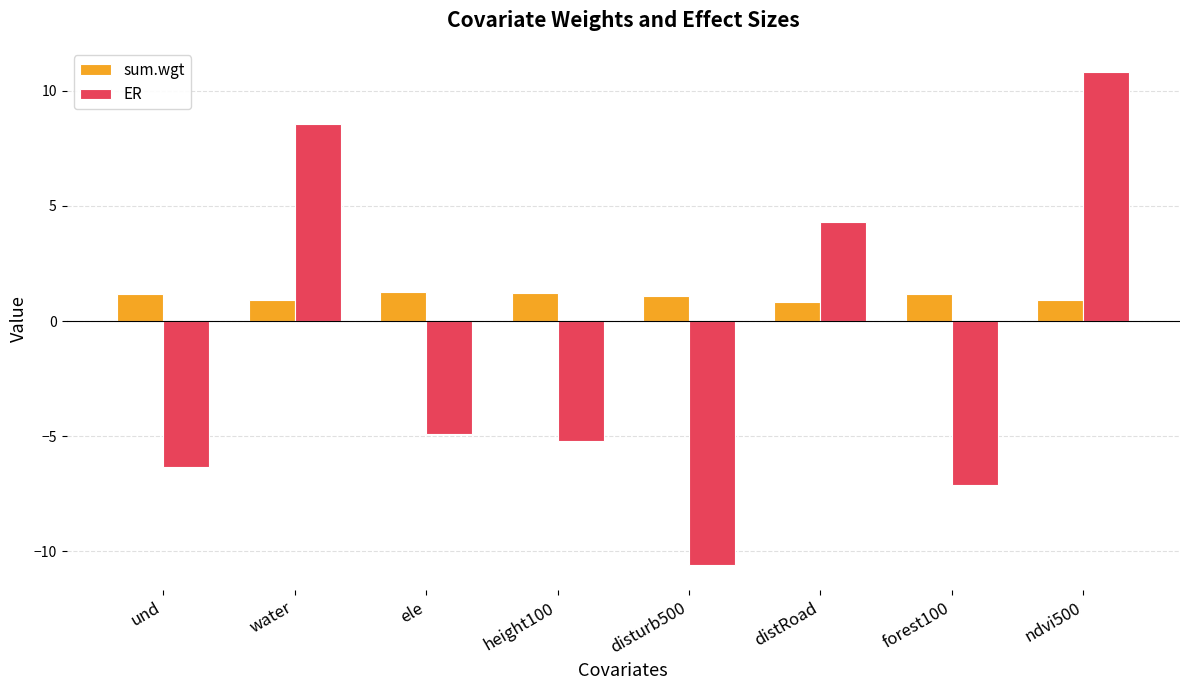

What is the greatest value displayed?

10.8